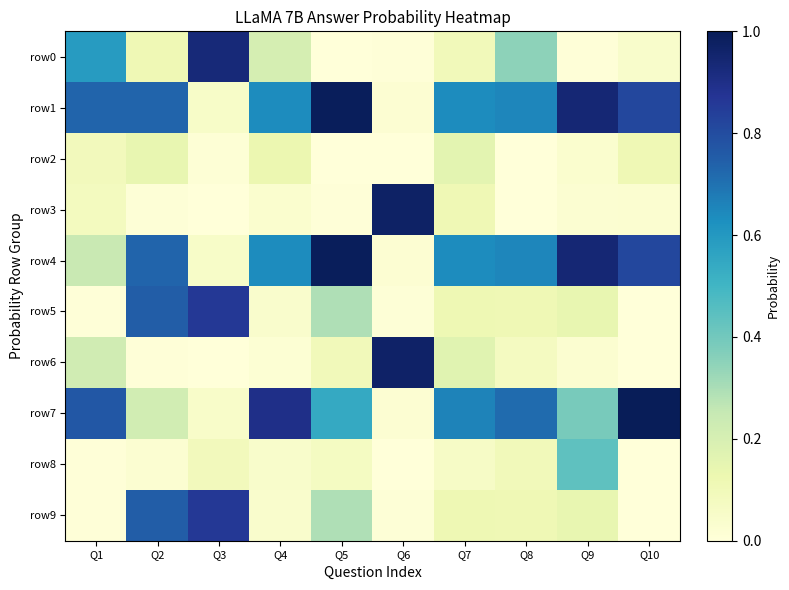

At Q7, list the series in order from smallest to largest.

row8, row0, row3, row5, row9, row2, row6, row1, row4, row7